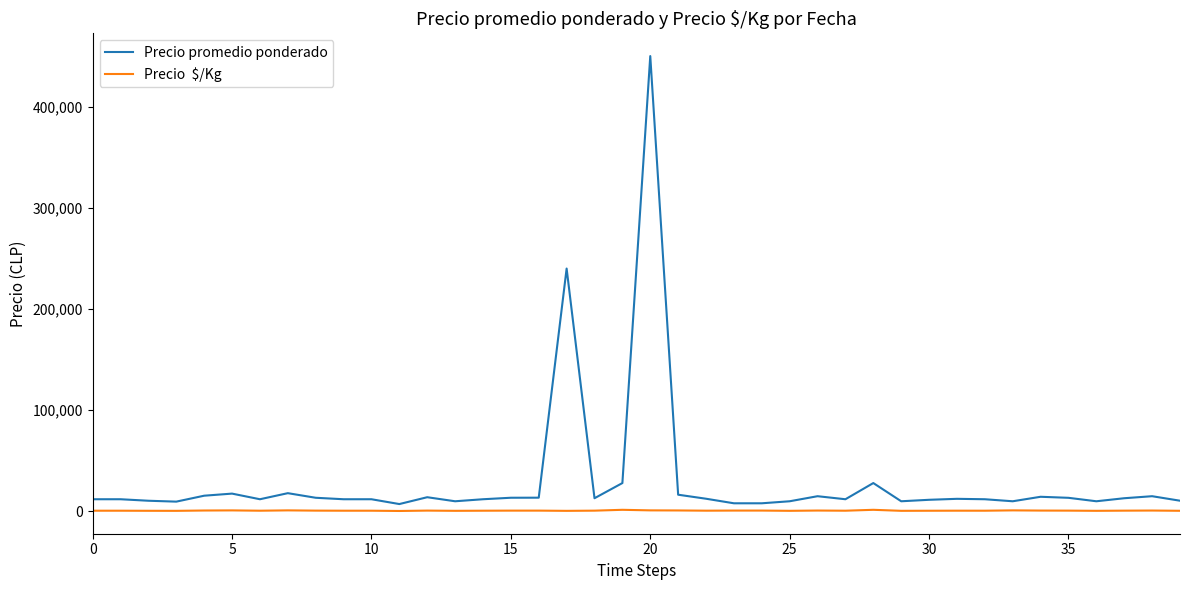

At which category is the sum across all series the highest?

20